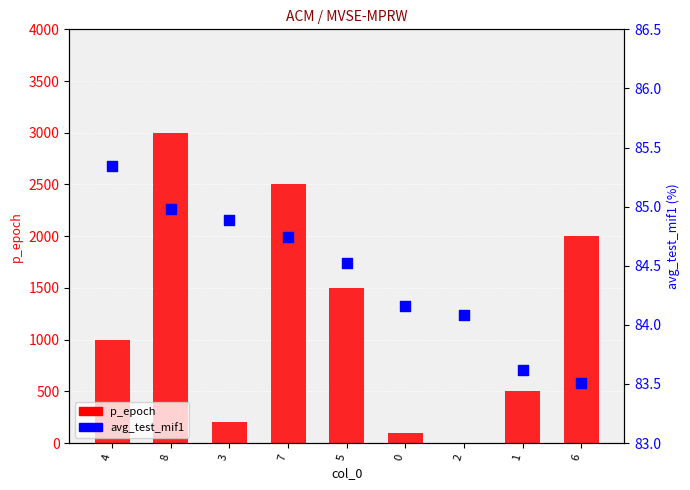

At how many categories does at least one series exceed 2553?

1